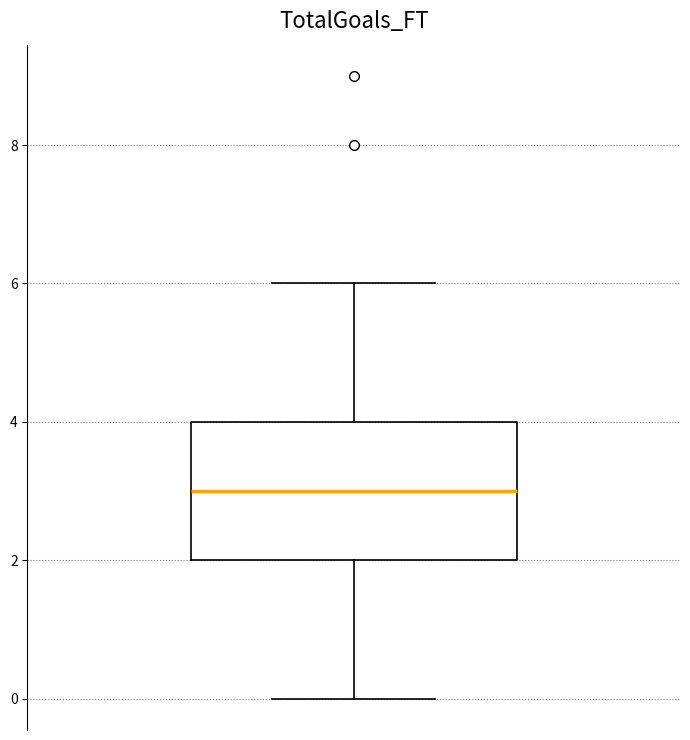

Read this box plot against the y-axis: the position of the median line, the range covered by the box, and the ends of both whiskers. The values are not printed on the chart, so give them approximately, as read against the axis.

median 3, box 2 to 4, whiskers 0 to 6